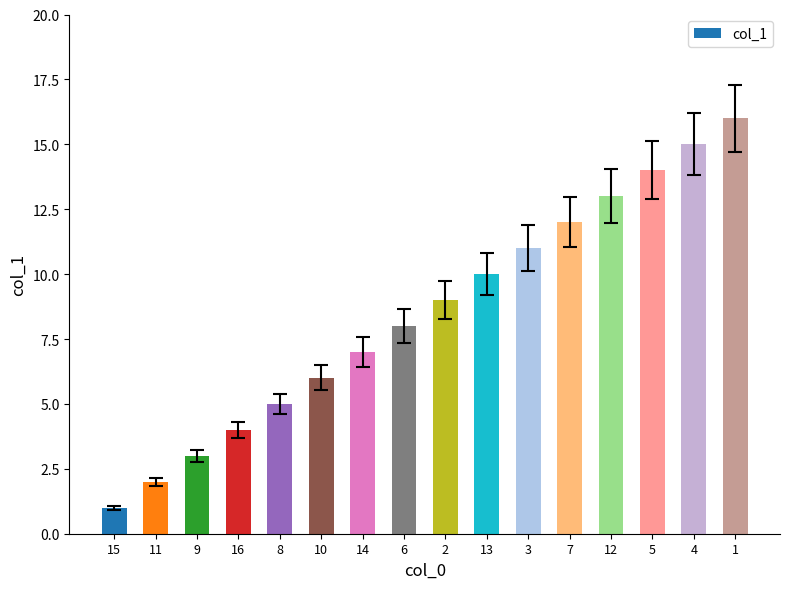

What is the difference between the second highest and minimum values?

14